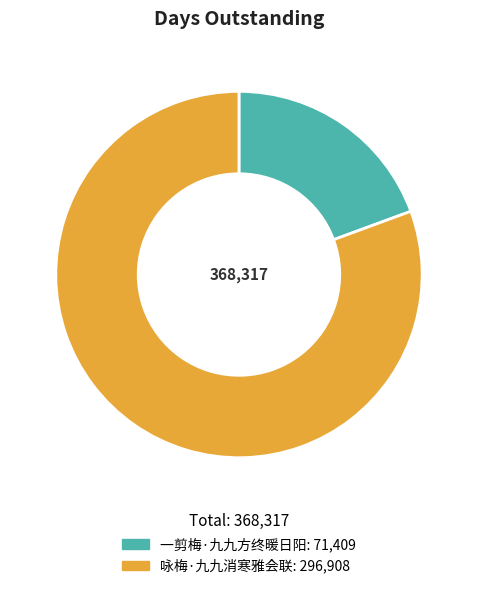

What is the largest slice in the pie chart?

咏梅·九九消寒雅会联